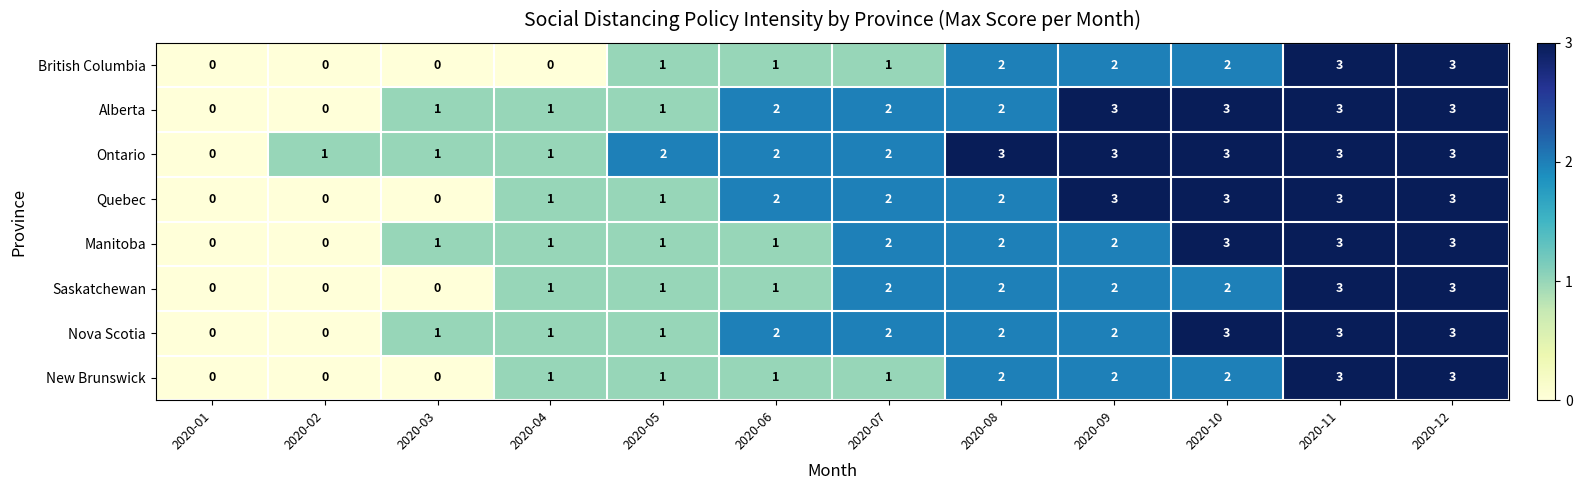

What is the difference between the maximum and second lowest values in the Alberta series?

3